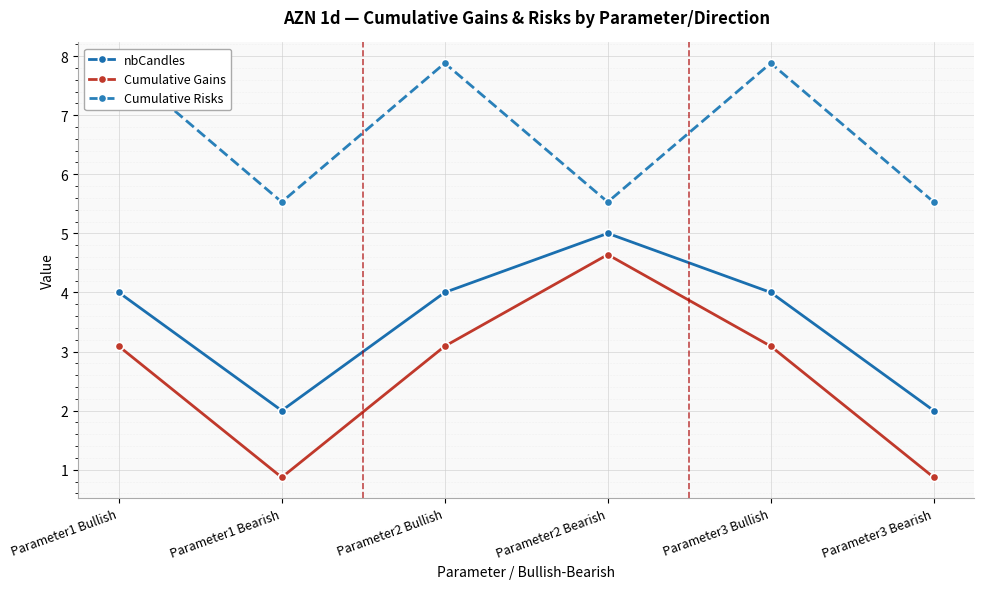

How many series are shown in this chart?

3